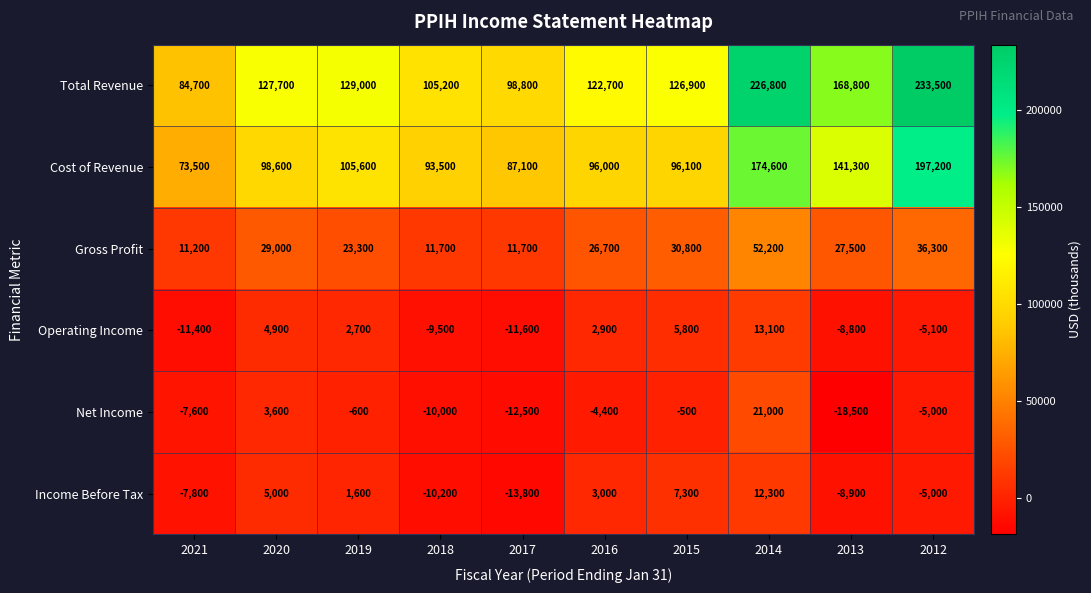

How many data points does each series have?

10